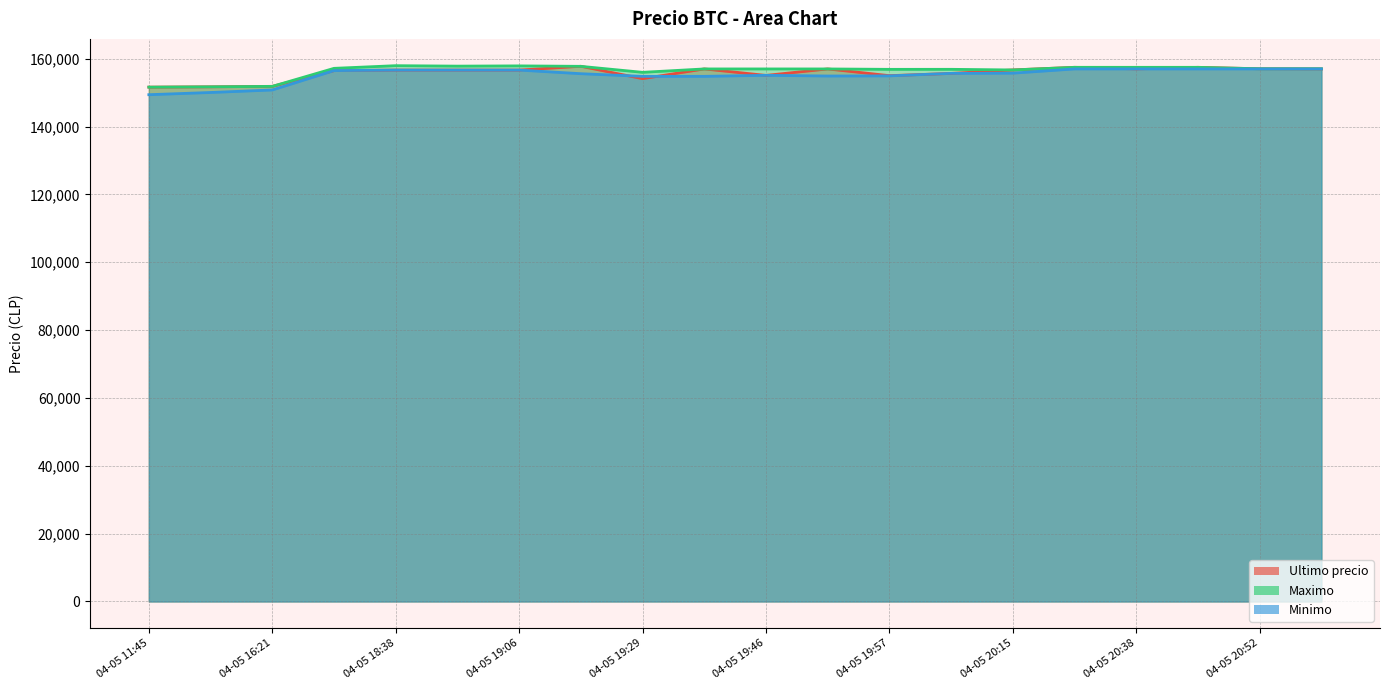

Reading right to left, extract all data points from this chart.

Ultimo precio: 157000	157050	157474	157002	157477	156711	155679	155017	156999	155090	157000	154130	157782	156663	156663	156663	156502	151872	151727	151633
Maximo: 157050	157050	157474	157474	157477	156700	156887	156878	156996	156997	157000	156000	157766	157899	157827	157960	157175	151858	151727	151633
Minimo: 157000	157000	157001	157003	157000	155755	155692	154951	154911	155117	154815	154815	155596	156663	156663	156663	156502	150798	150056	149404